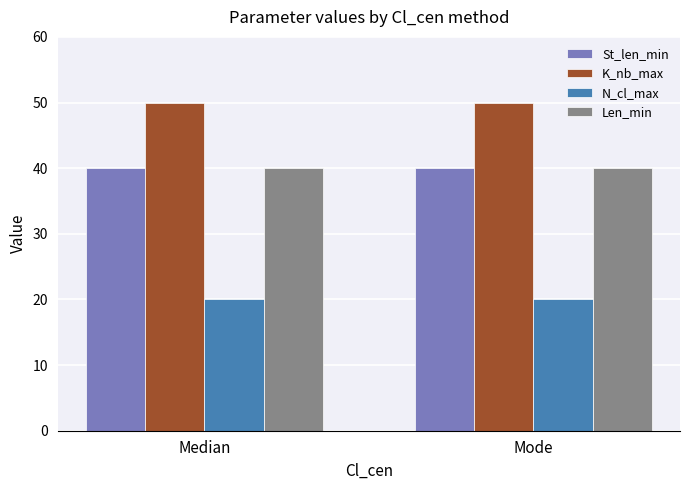

What is the difference between the highest and lowest values at Median?

30